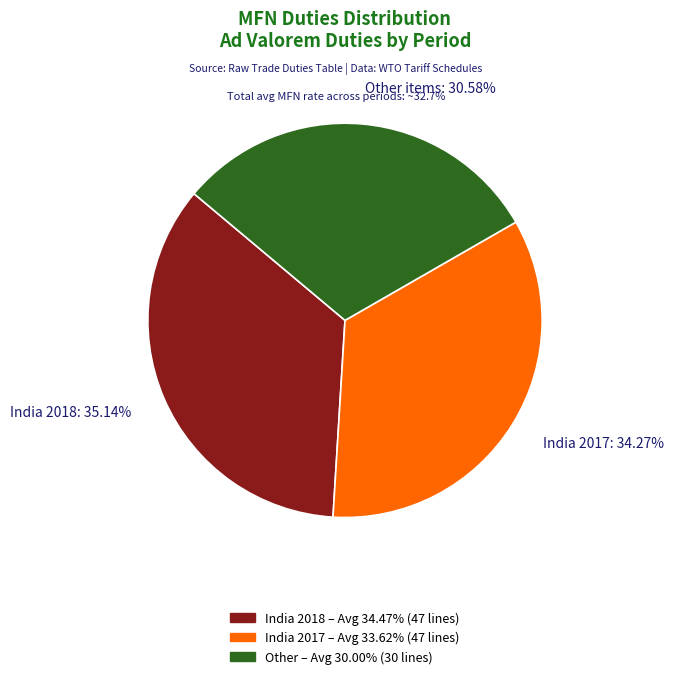

Is there any slice that represents more than half of the pie?

No